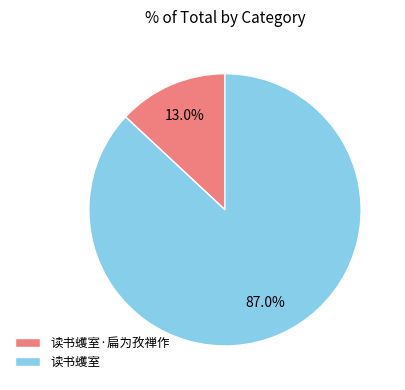

Which category has the smallest portion of the pie?

读书蠖室·扁为孜禅作